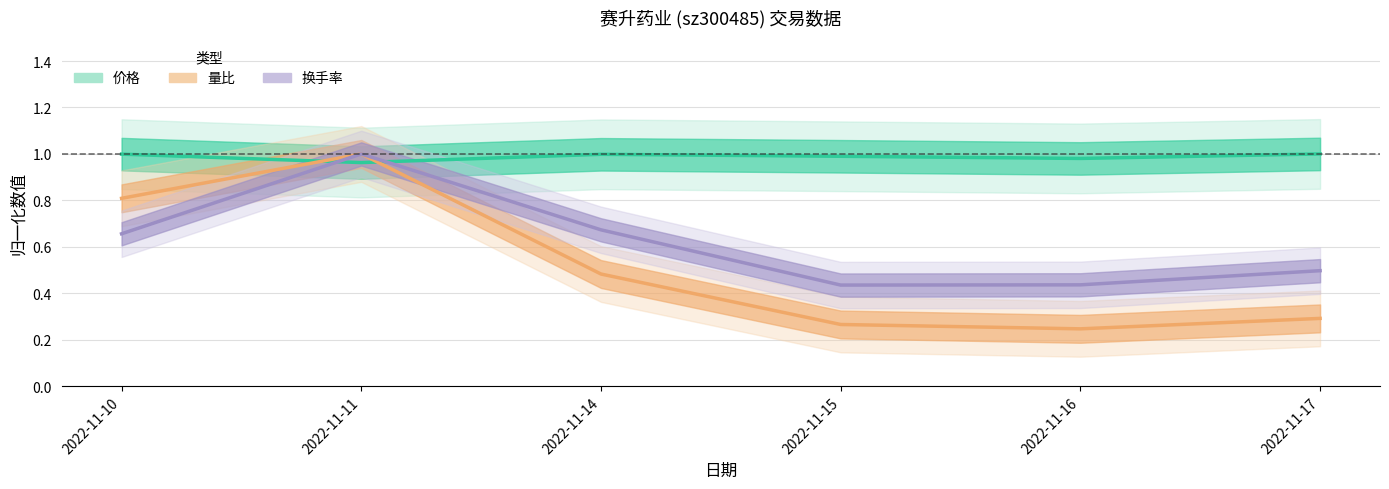

After their last crossing, which series has the higher values: 价格 or 换手率?

价格